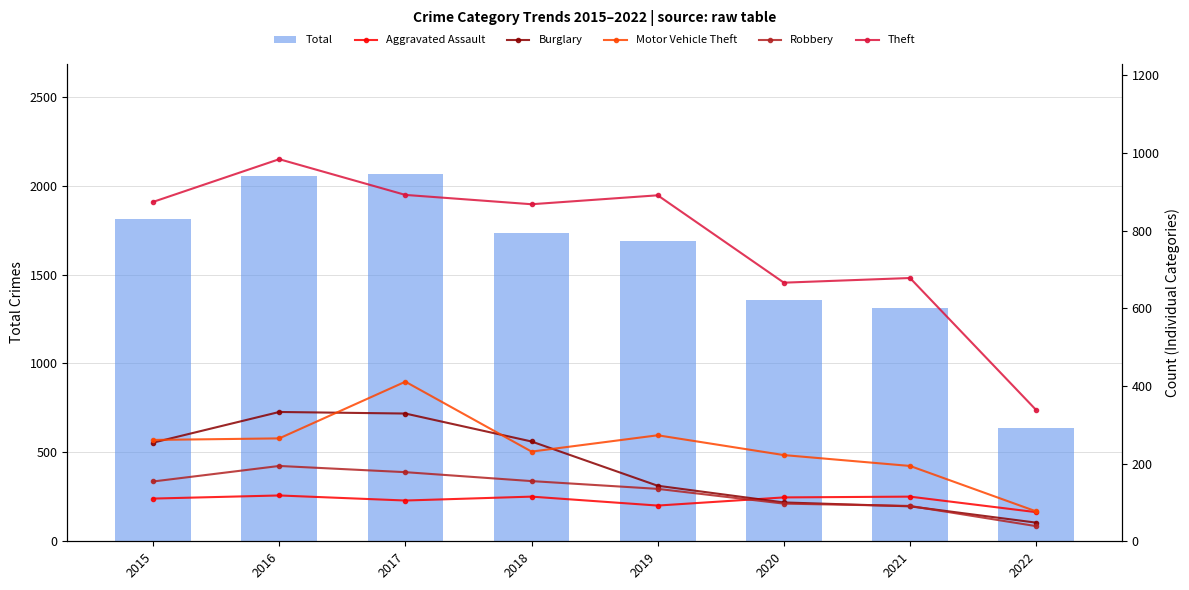

The Total series shows 634 at 2019. True or false?

False